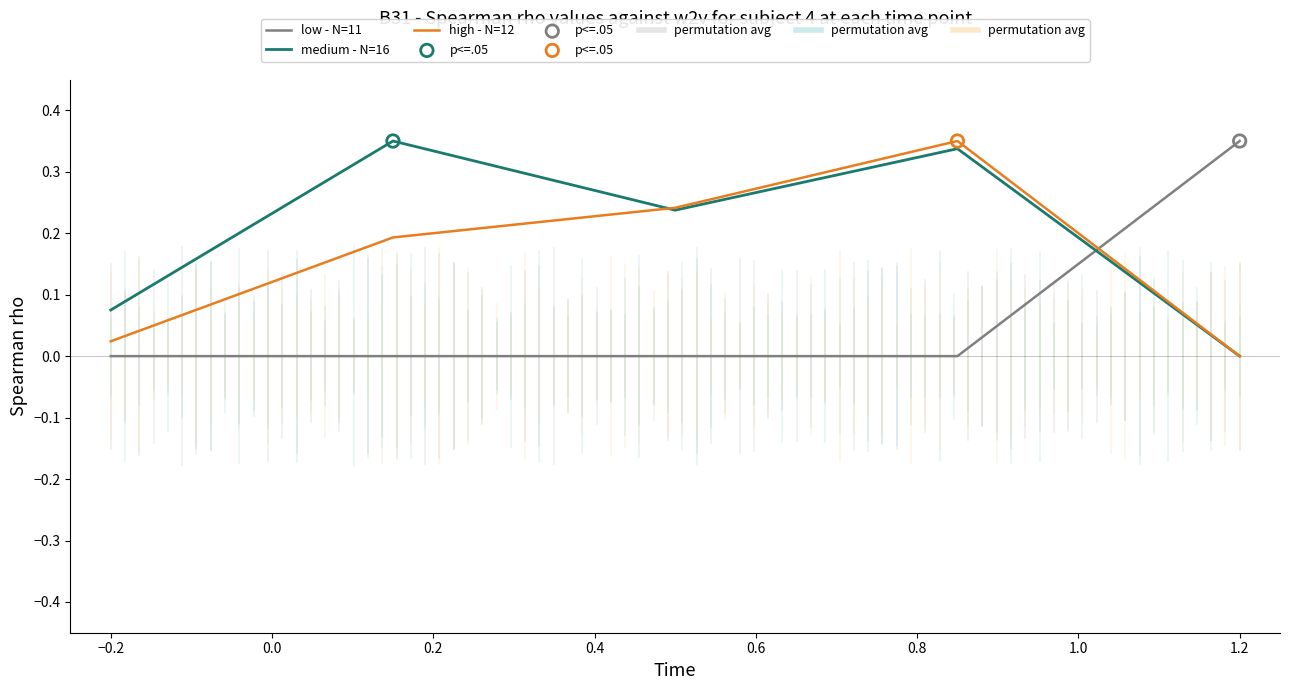

At how many categories does at least one series exceed 0?

5